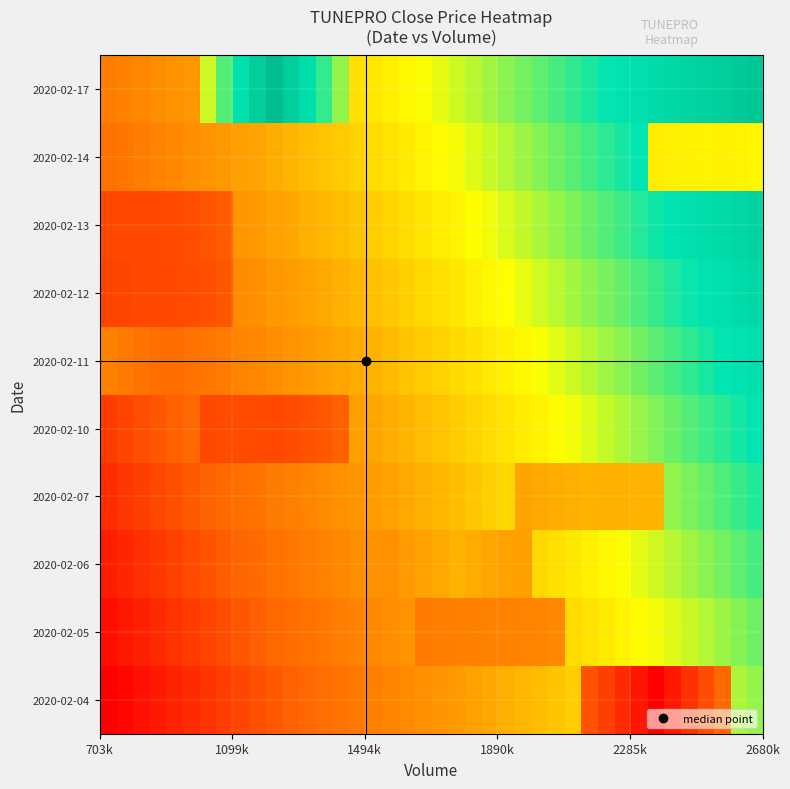

At how many categories does at least one series exceed 0?

40